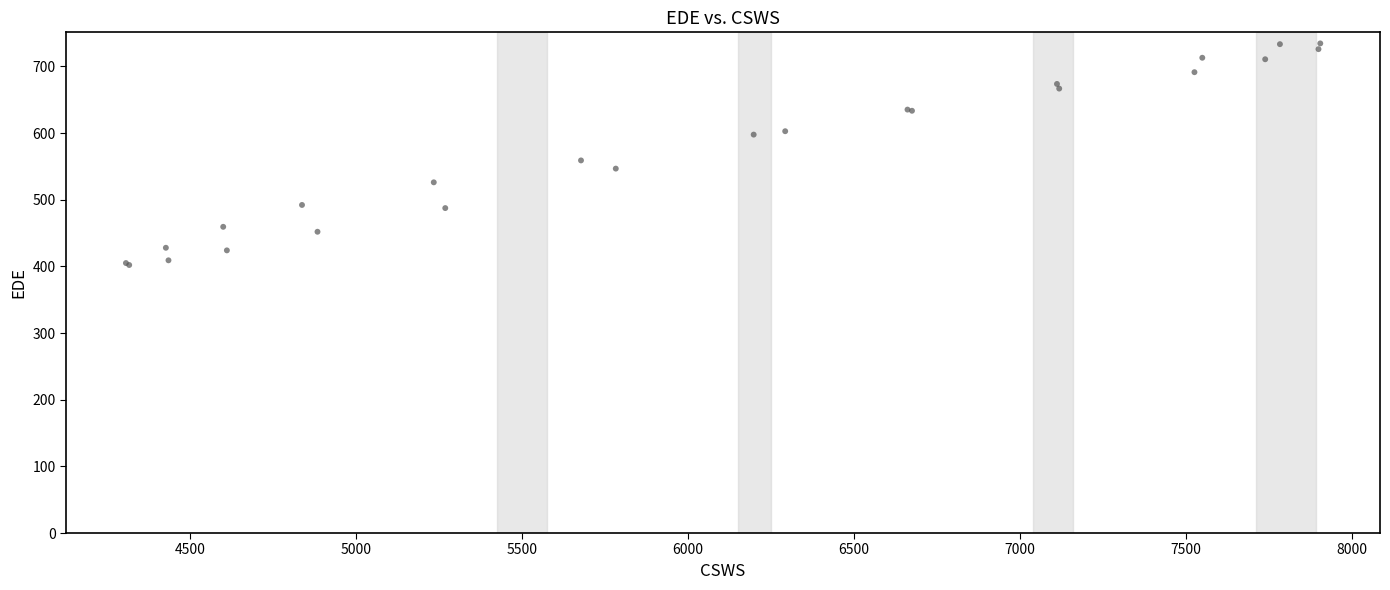

What Y value in the scatter plot is closest to 568?

559.0